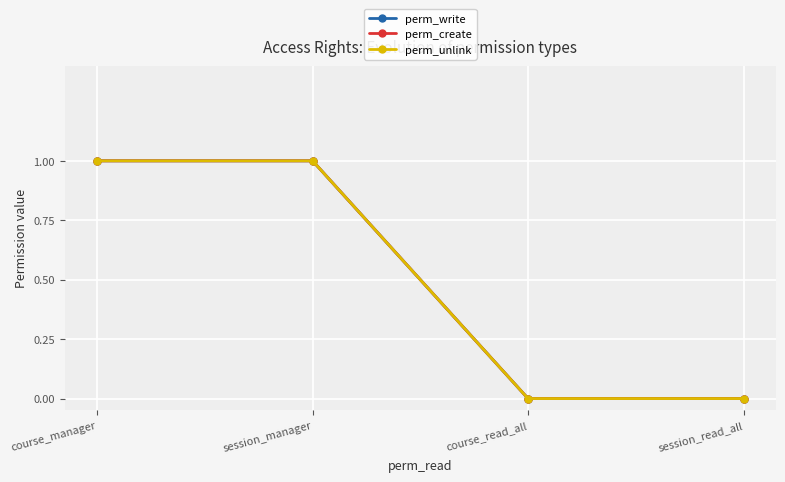

Count the perm_unlink values in the range 0 to 1.

4